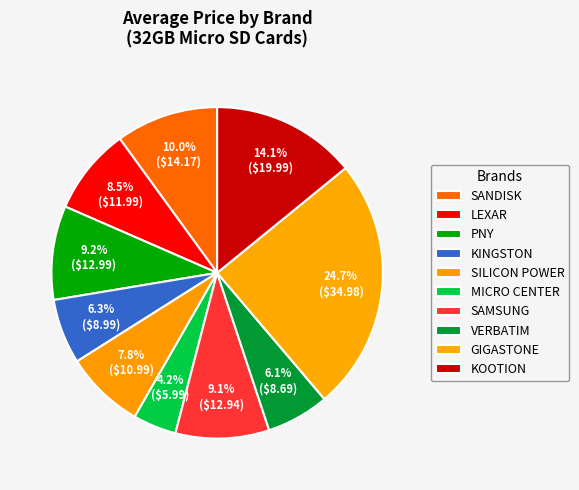

Count the number of slices in the pie.

10